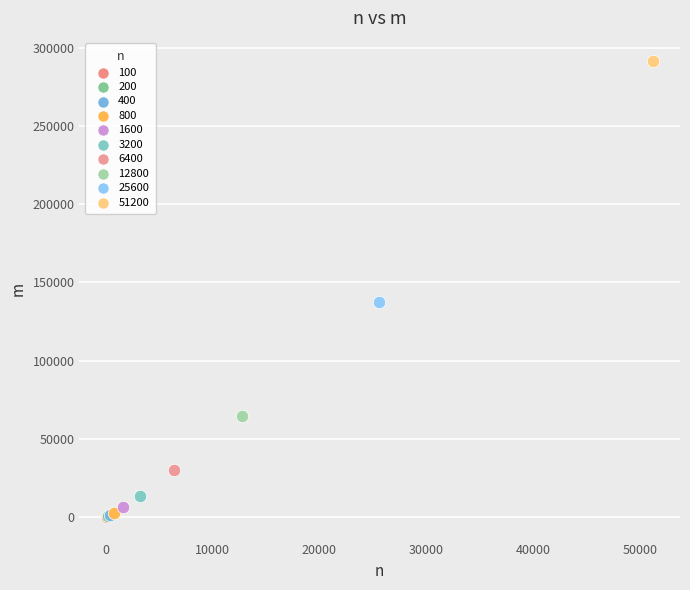

Which series contains the highest Y value?

51200